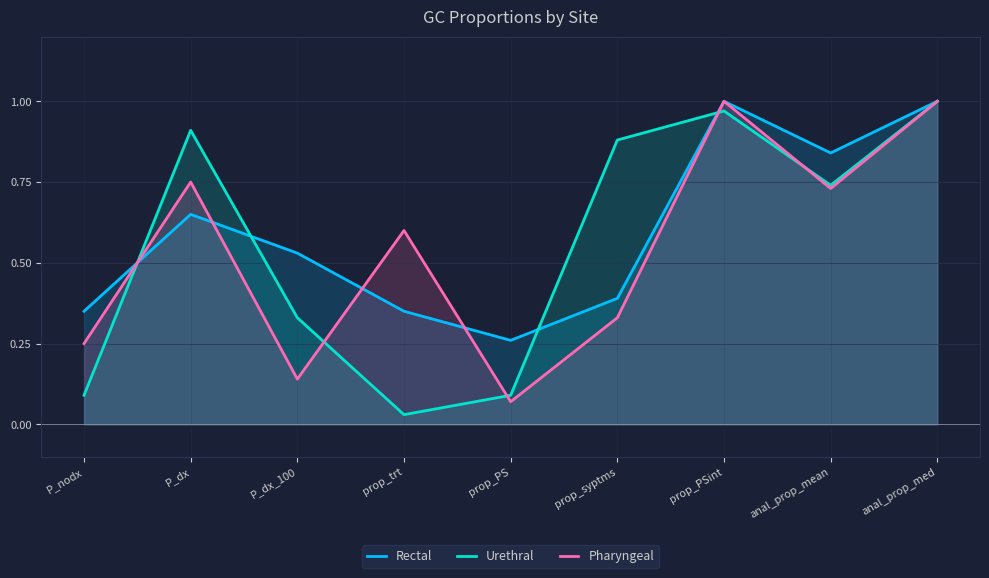

At which label does Urethral reach its peak?

anal_prop_med